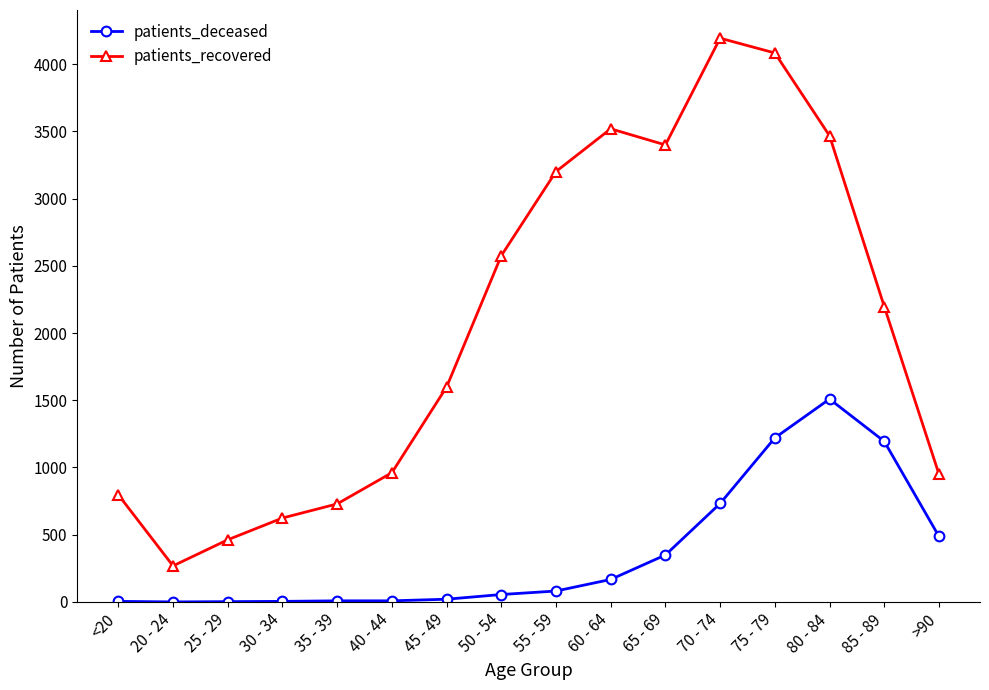

True or false: patients_deceased and patients_recovered intersect in this chart.

False